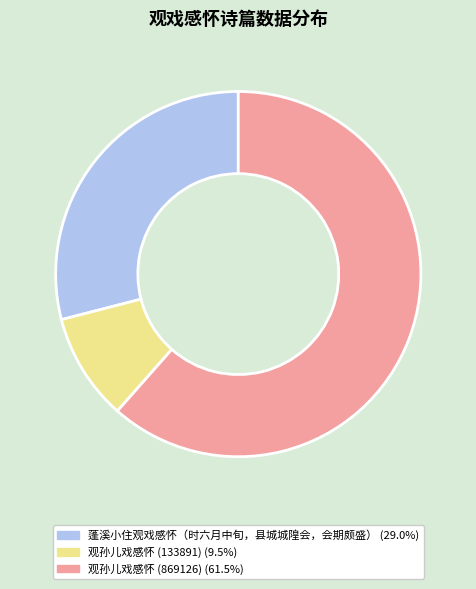

What is the smallest slice in the pie chart?

观孙儿戏感怀 (133891)